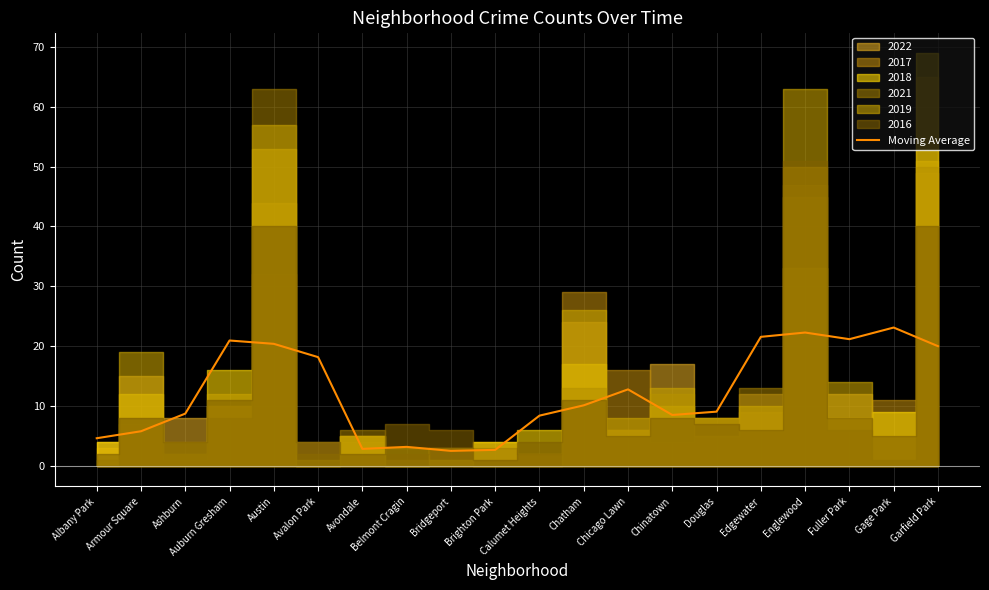

How many interior local valleys (lower than both neighbors) does the data have?

4